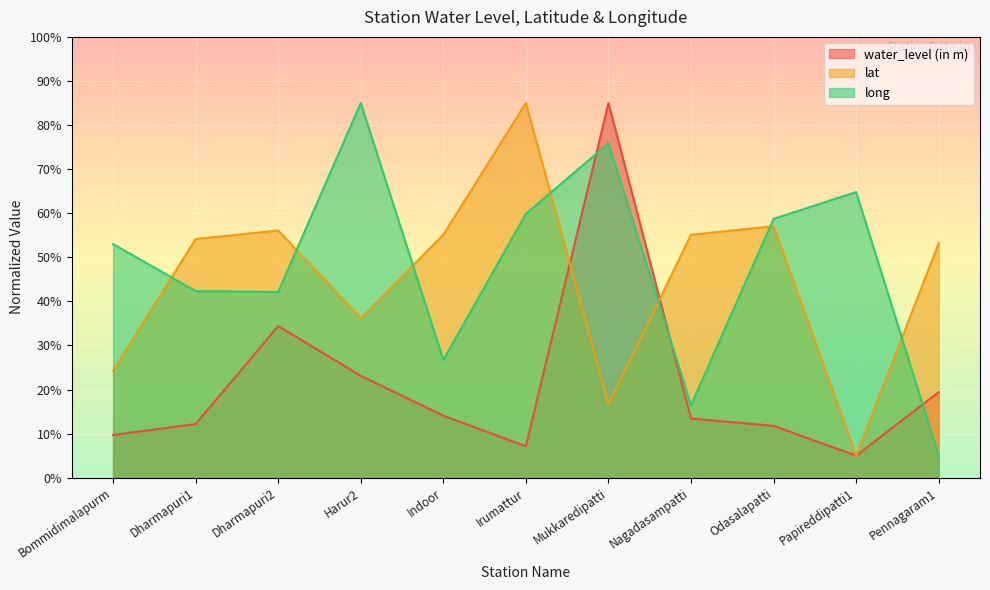

What position from the right is Dharmapuri1?

10